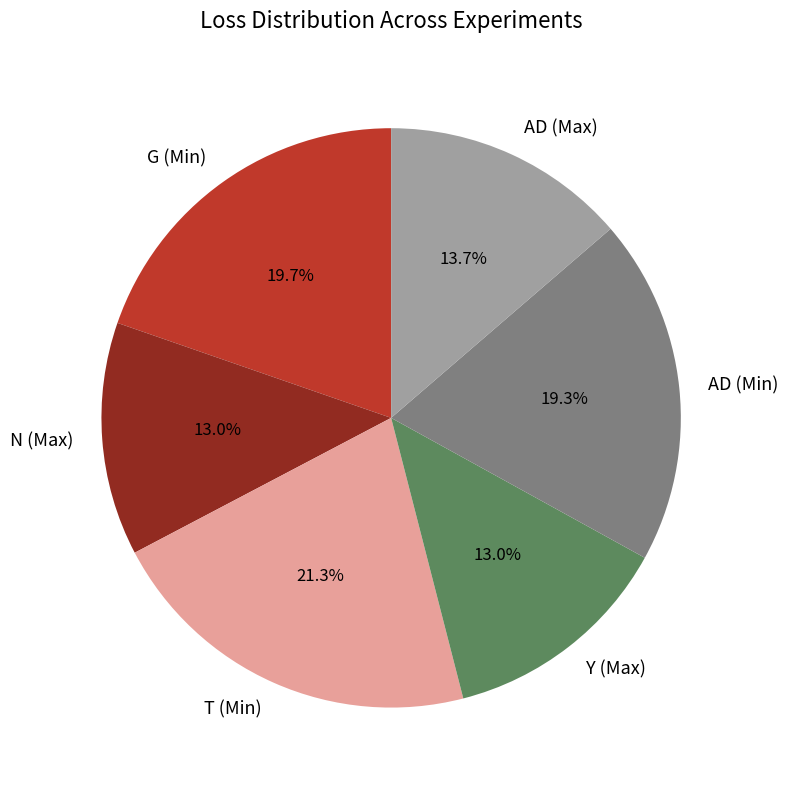

To the nearest percent, what is the average slice percentage?

17%